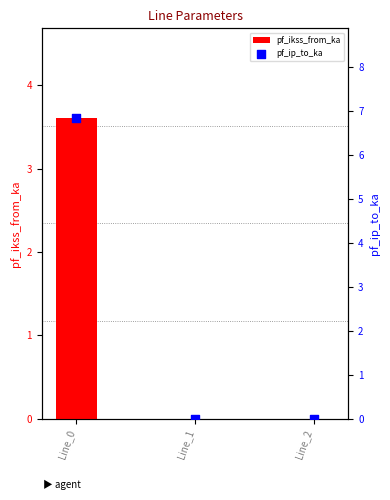

Which series has the largest total across all categories?

pf_ip_to_ka